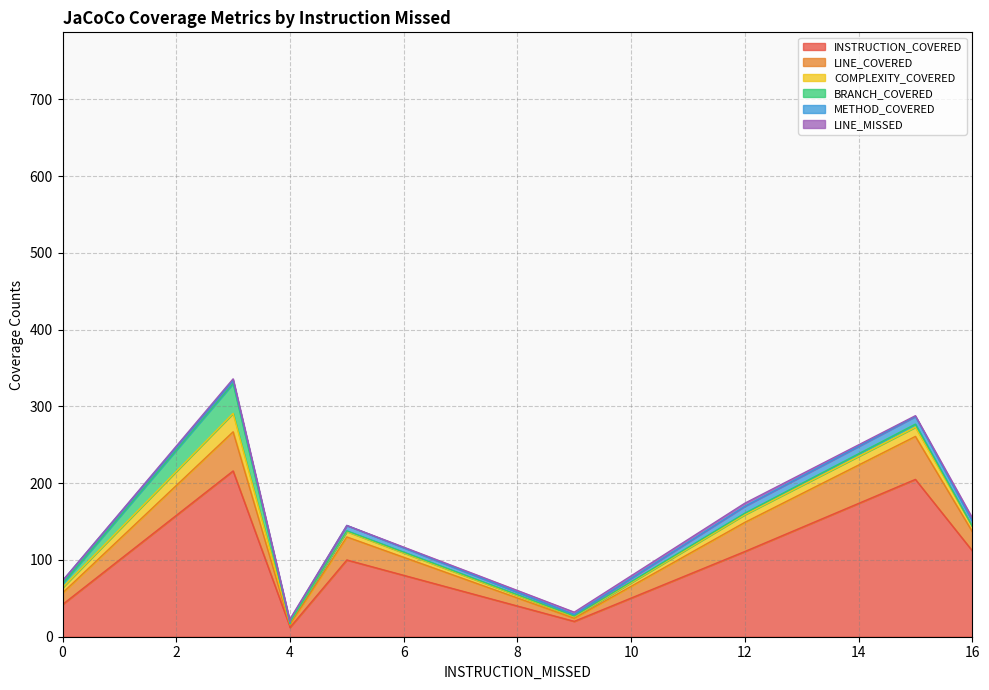

True or false: COMPLEXITY_COVERED and LINE_COVERED intersect in this chart.

False